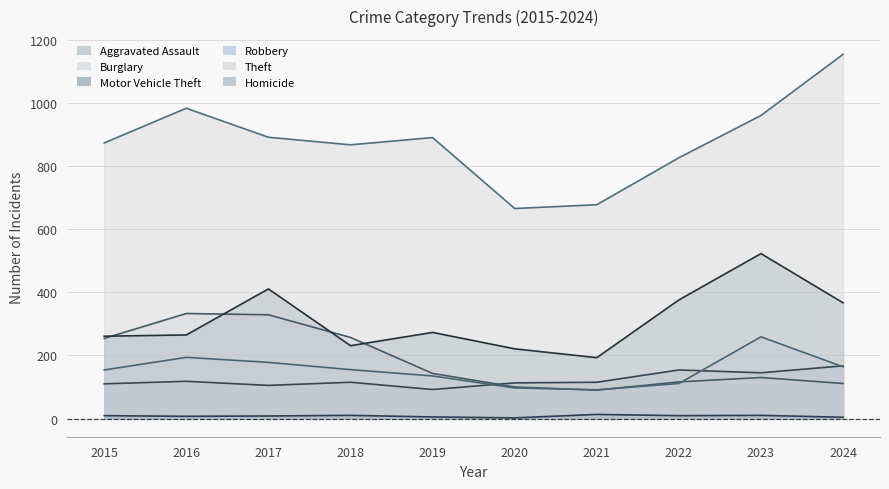

Which has a higher value, 2015 or 2016?

2016